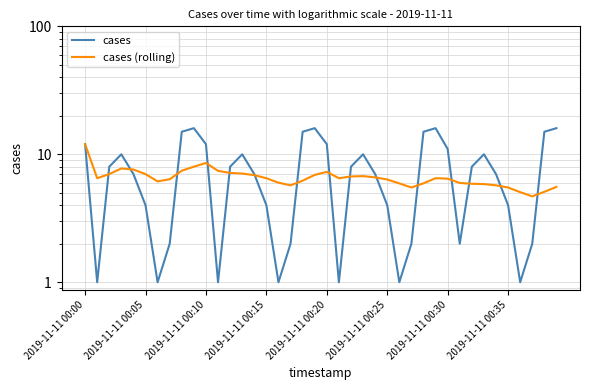

How many lines are shown in the chart?

2